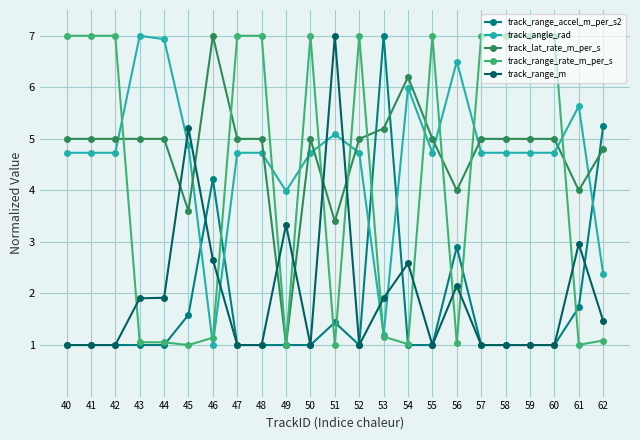

What is the maximum value for track_angle_rad?

7.0